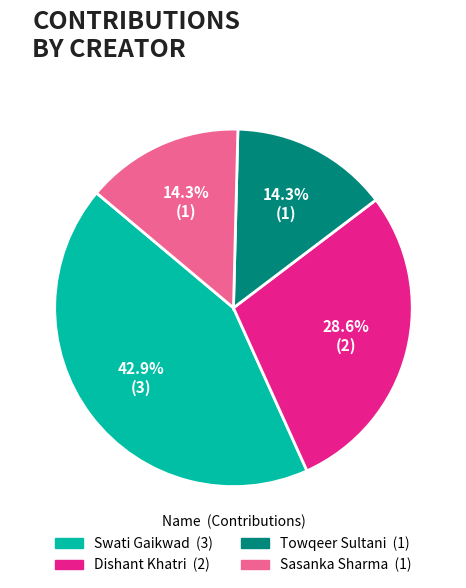

Is the sum of Swati Gaikwad and Dishant Khatri greater than half?

Yes